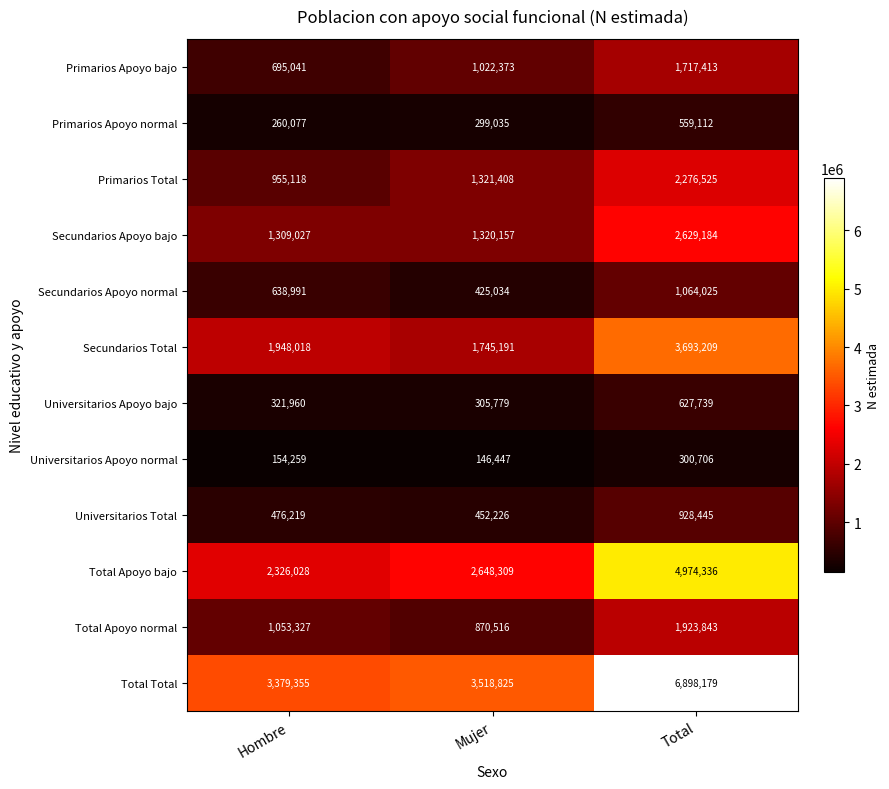

At which category is the sum across all series the highest?

Total